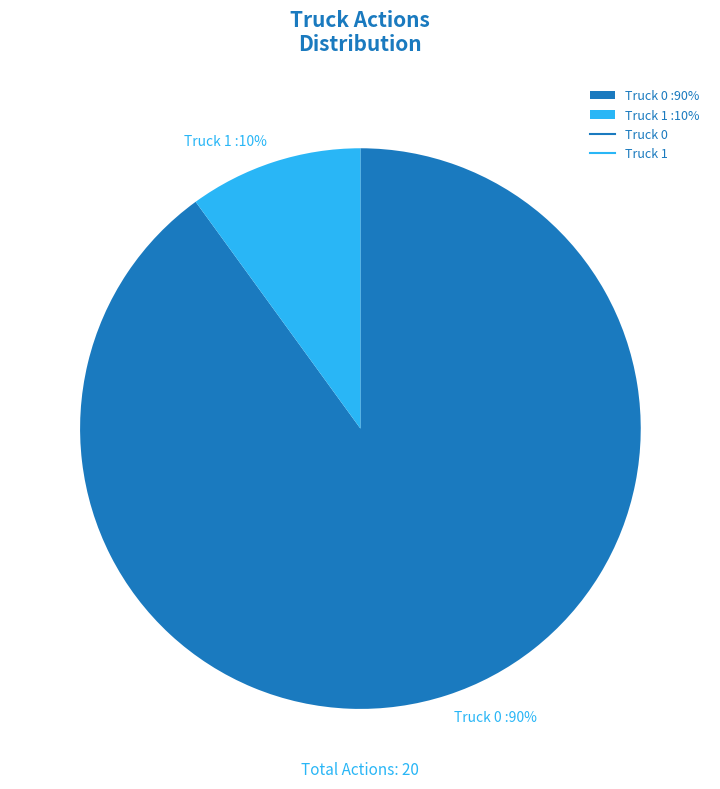

Which category has the smallest portion of the pie?

Truck 1